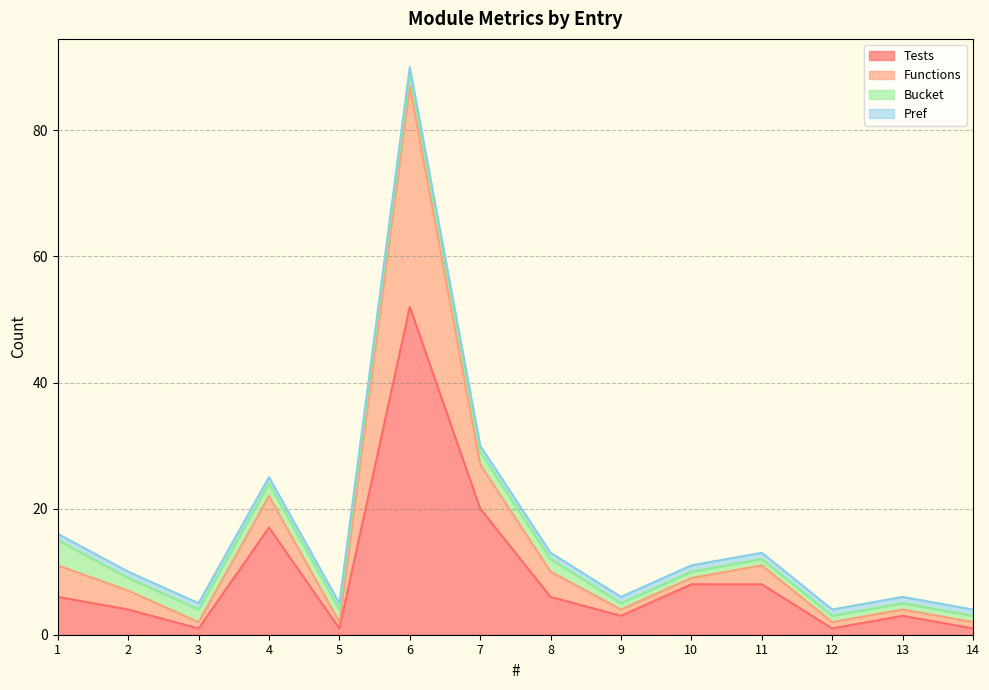

True or false: Functions and Tests intersect in this chart.

False